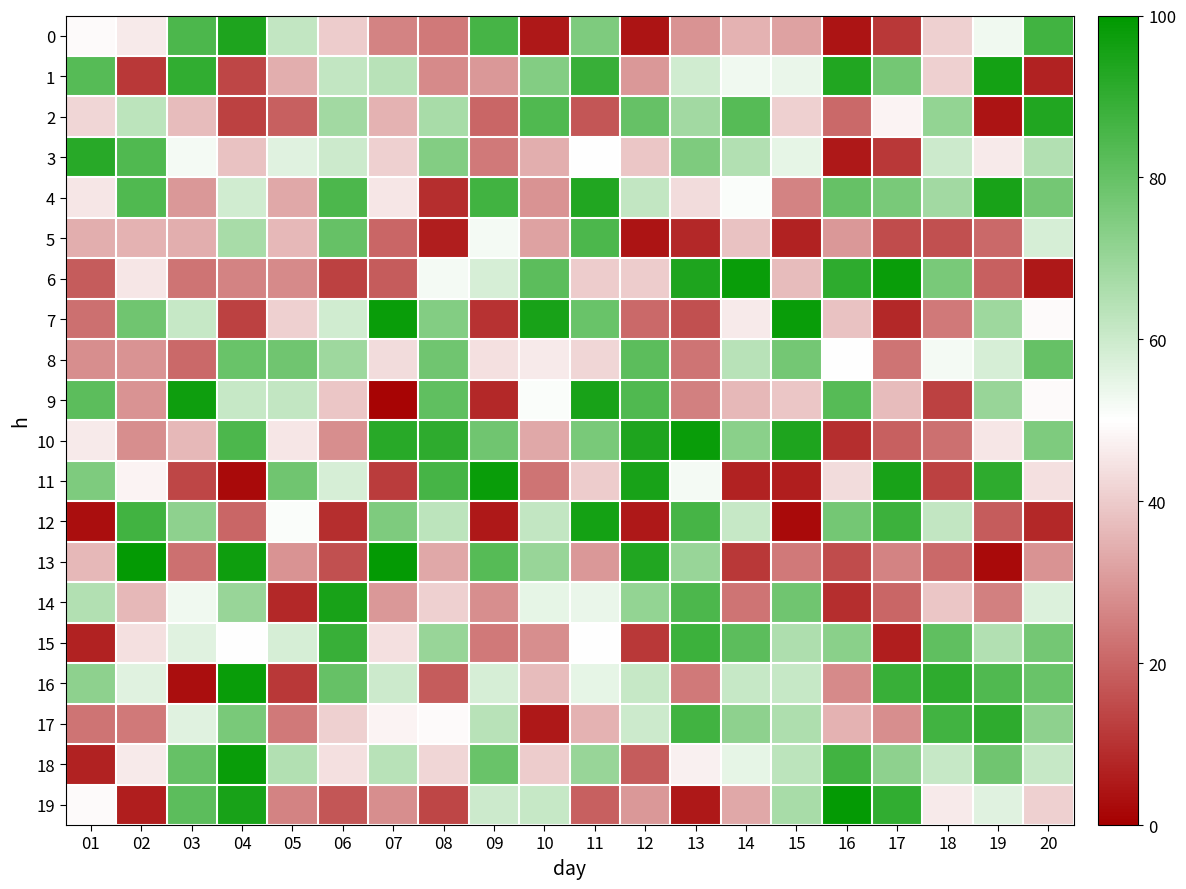

Reading right to left, extract all data points from this chart.

0: 20=87	19=53	18=41	17=11	16=4	15=32	14=35	13=29	12=4	11=75	10=5	09=86	08=24	07=26	06=40	05=62	04=94	03=85	02=46	01=49
1: 20=7	19=96	18=41	17=77	16=93	15=54	14=53	13=59	12=30	11=89	10=74	09=30	08=27	07=64	06=62	05=34	04=14	03=90	02=11	01=83
2: 20=93	19=4	18=71	17=48	16=21	15=41	14=83	13=68	12=80	11=17	10=84	09=20	08=67	07=35	06=68	05=19	04=13	03=37	02=63	01=42
3: 20=65	19=46	18=60	17=11	16=5	15=55	14=65	13=75	12=39	11=50	10=34	09=24	08=74	07=41	06=60	05=56	04=38	03=52	02=84	01=92
4: 20=77	19=95	18=68	17=76	16=80	15=26	14=51	13=43	12=62	11=93	10=29	09=87	08=9	07=45	06=85	05=33	04=59	03=30	02=84	01=45
5: 20=58	19=21	18=16	17=15	16=30	15=7	14=38	13=8	12=4	11=85	10=32	09=52	08=6	07=20	06=80	05=36	04=67	03=34	02=35	01=34
6: 20=5	19=19	18=76	17=98	16=91	15=37	14=98	13=94	12=40	11=40	10=82	09=58	08=52	07=18	06=13	05=27	04=26	03=23	02=45	01=18
7: 20=49	19=69	18=24	17=8	16=38	15=98	14=46	13=16	12=21	11=79	10=95	09=10	08=74	07=98	06=59	05=41	04=13	03=61	02=78	01=22
8: 20=80	19=58	18=52	17=23	16=50	15=77	14=64	13=23	12=82	11=42	10=46	09=44	08=78	07=43	06=69	05=78	04=79	03=21	02=29	01=28
9: 20=49	19=70	18=13	17=37	16=83	15=39	14=36	13=25	12=84	11=95	10=51	09=8	08=81	07=1	06=39	05=62	04=61	03=97	02=29	01=82
10: 20=75	19=45	18=22	17=19	16=9	15=94	14=73	13=98	12=94	11=76	10=33	09=78	08=91	07=92	06=28	05=45	04=85	03=36	02=28	01=46
11: 20=44	19=91	18=13	17=95	16=43	15=6	14=7	13=52	12=95	11=40	10=23	09=98	08=86	07=12	06=58	05=78	04=2	03=14	02=48	01=75
12: 20=8	19=18	18=62	17=88	16=77	15=2	14=61	13=86	12=5	11=96	10=62	09=5	08=63	07=75	06=9	05=51	04=20	03=72	02=87	01=3
13: 20=29	19=2	18=21	17=26	16=15	15=24	14=11	13=70	12=93	11=30	10=70	09=83	08=33	07=99	06=16	05=29	04=97	03=22	02=99	01=36
14: 20=57	19=25	18=39	17=20	16=9	15=78	14=23	13=85	12=71	11=54	10=55	09=28	08=41	07=30	06=95	05=8	04=70	03=53	02=36	01=65
15: 20=77	19=65	18=81	17=6	16=73	15=66	14=82	13=88	12=11	11=50	10=28	09=24	08=70	07=44	06=89	05=58	04=50	03=56	02=44	01=7
16: 20=79	19=84	18=91	17=89	16=27	15=61	14=61	13=24	12=61	11=55	10=37	09=58	08=18	07=60	06=80	05=11	04=98	03=3	02=56	01=72
17: 20=72	19=91	18=87	17=28	16=35	15=66	14=72	13=87	12=60	11=35	10=5	09=64	08=49	07=48	06=41	05=24	04=76	03=56	02=24	01=23
18: 20=61	19=78	18=61	17=72	16=87	15=63	14=55	13=47	12=18	11=70	10=40	09=79	08=42	07=64	06=44	05=65	04=98	03=80	02=46	01=7
19: 20=41	19=56	18=46	17=90	16=99	15=67	14=33	13=5	12=30	11=19	10=61	09=60	08=14	07=28	06=17	05=26	04=95	03=82	02=6	01=49